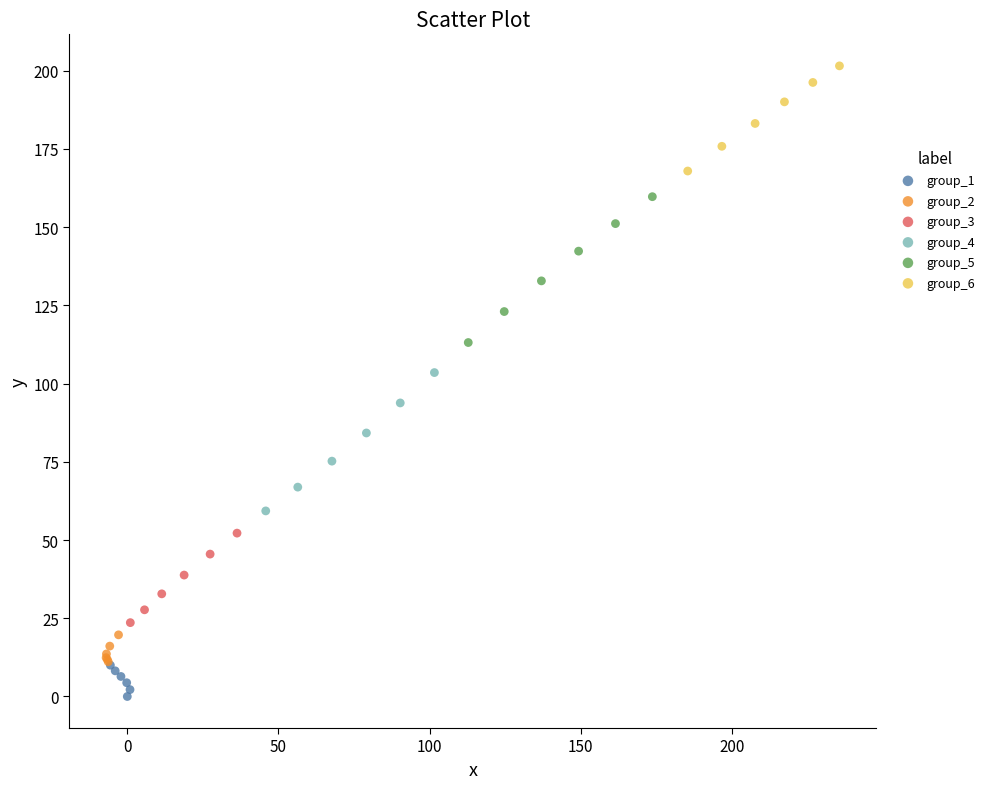

What are all the series names shown in the legend?

group_1, group_2, group_3, group_4, group_5, group_6